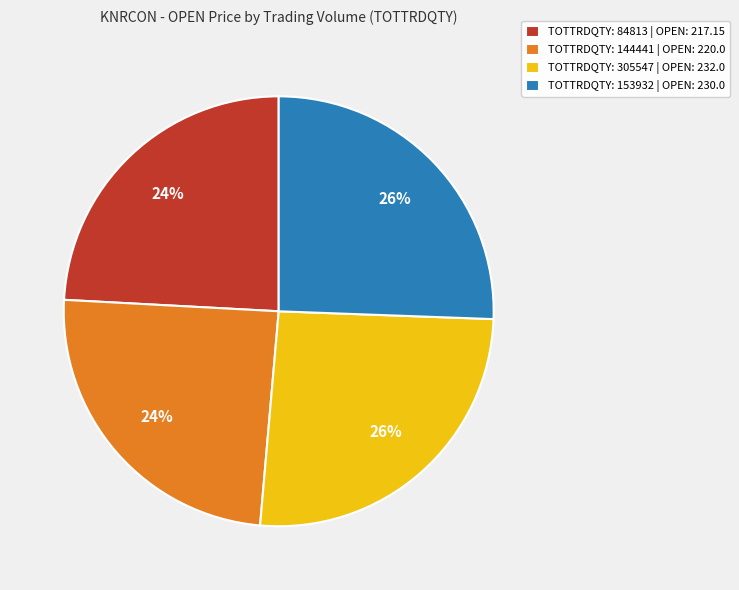

Is the sum of TOTTRDQTY: 305547 | OPEN: 232.0 and TOTTRDQTY: 153932 | OPEN: 230.0 greater than half?

Yes